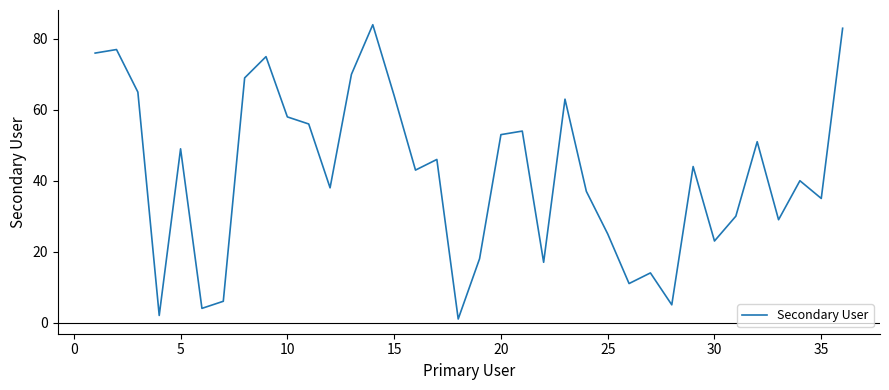

What is the greatest value displayed?

84